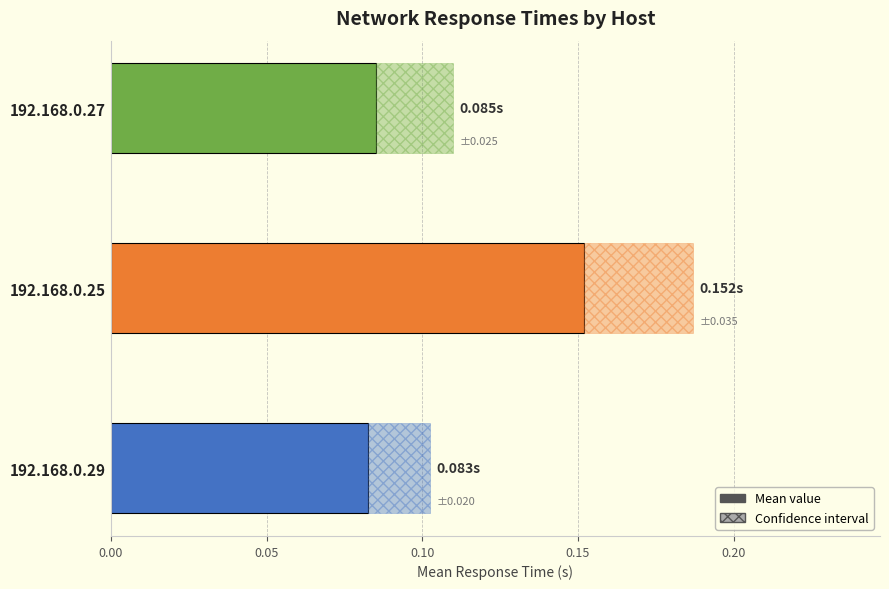

The value at 192.168.0.29 is 0.0. True or false?

False